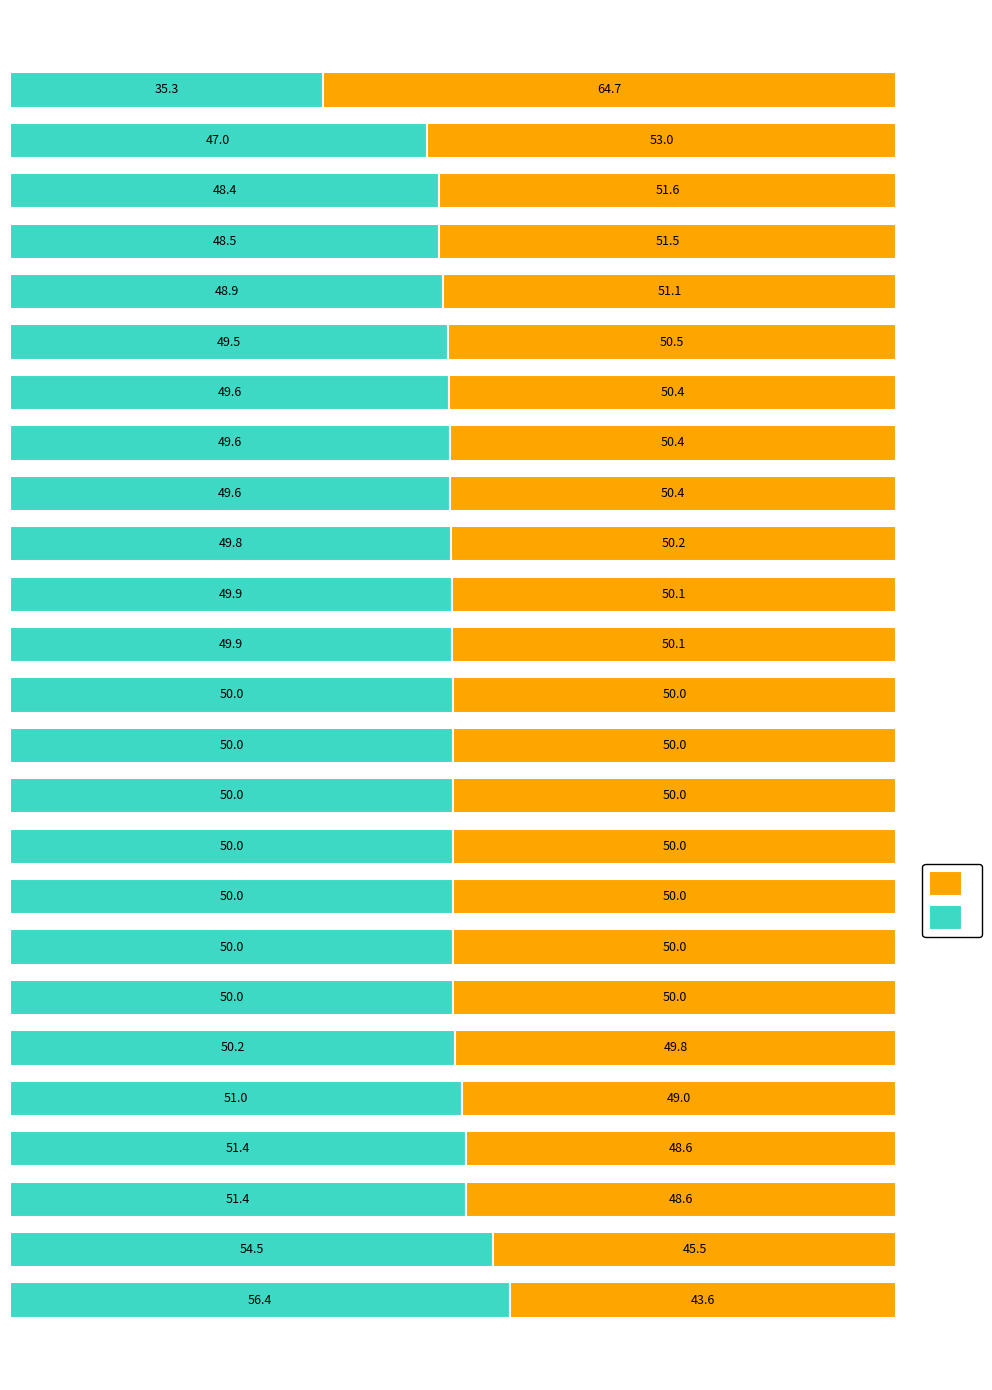

How many distinct data groups are displayed?

2